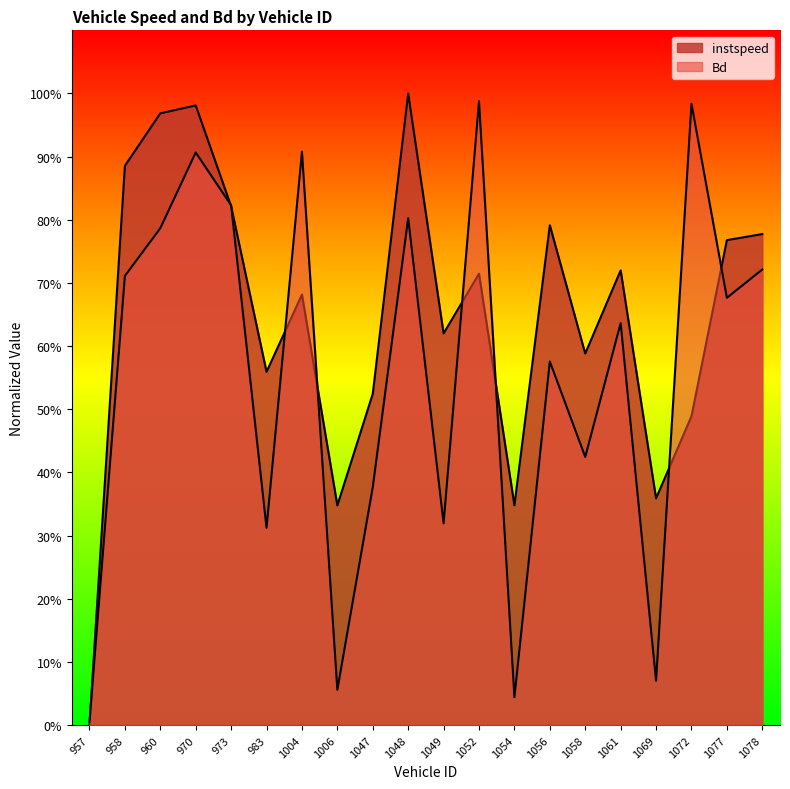

Does the chart have visible grid lines?

No